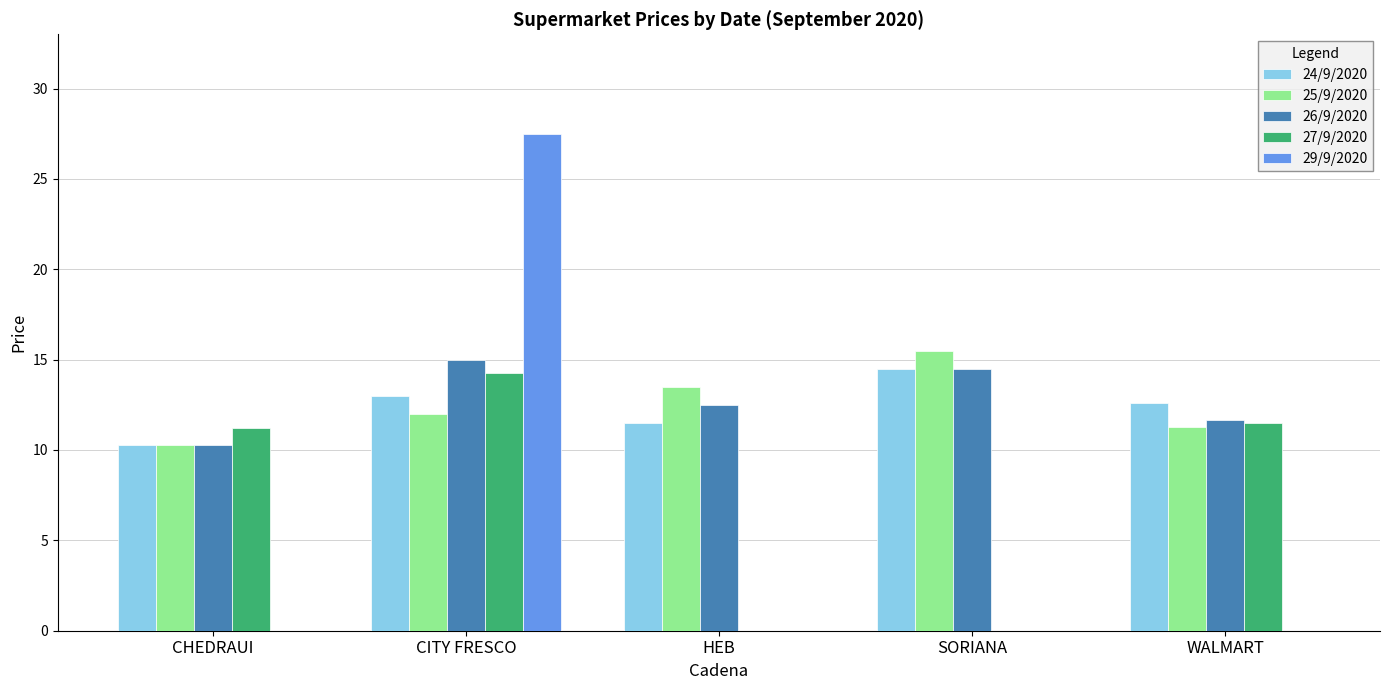

What is the total value across all series at CHEDRAUI?

42.0